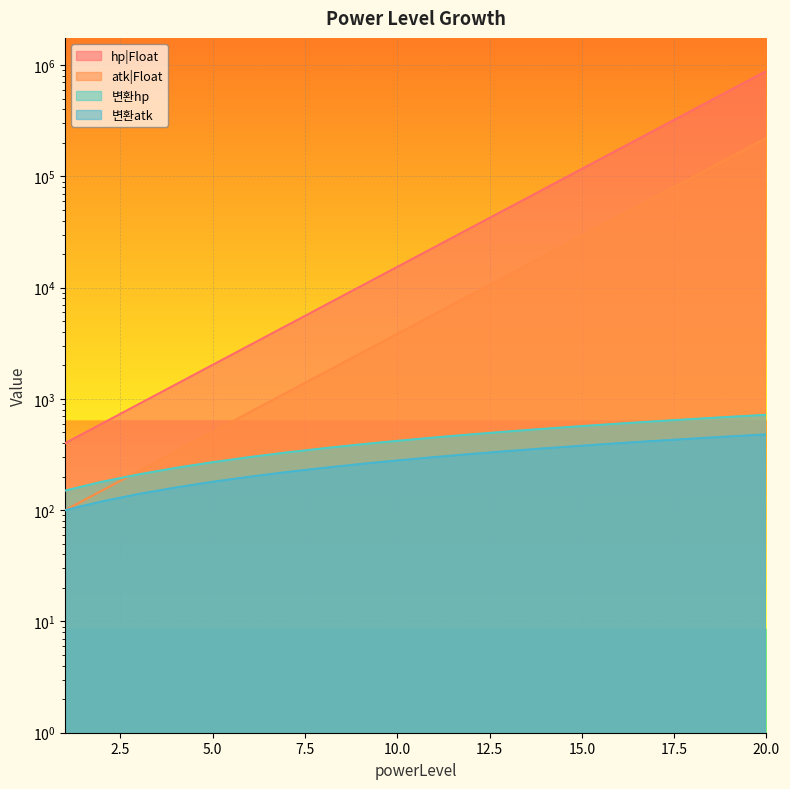

At which category is the sum across all series the highest?

20